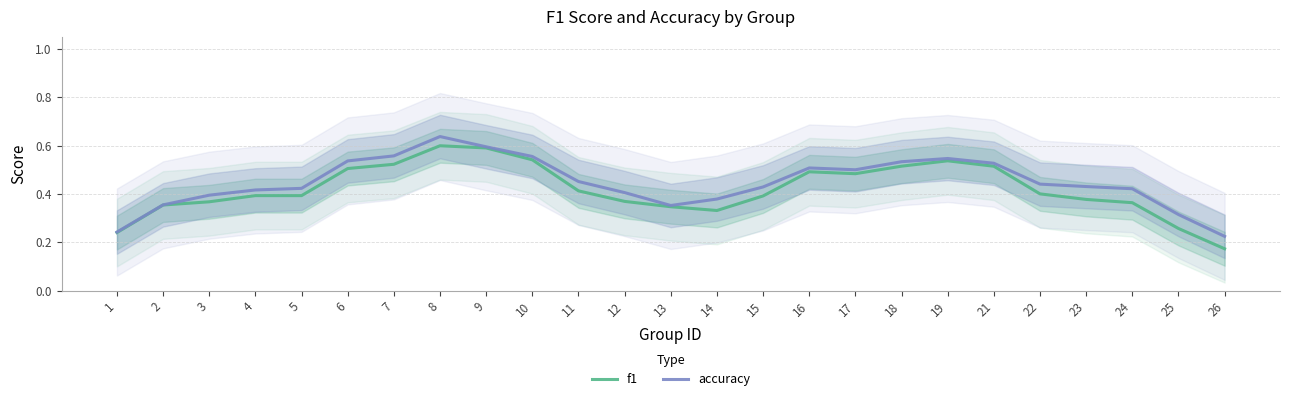

Count the number of categories in the chart.

25